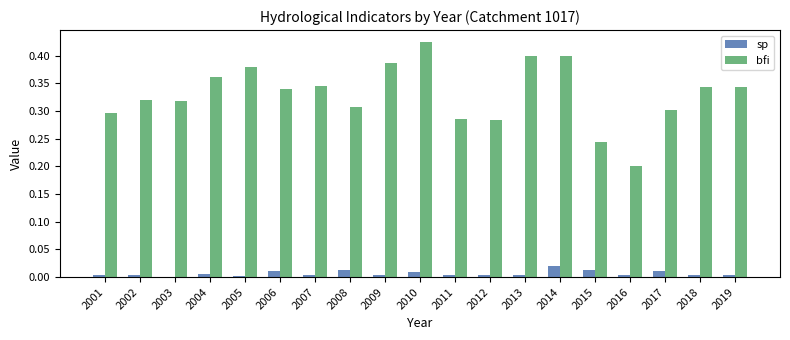

At which category is the sum across all series the highest?

2010